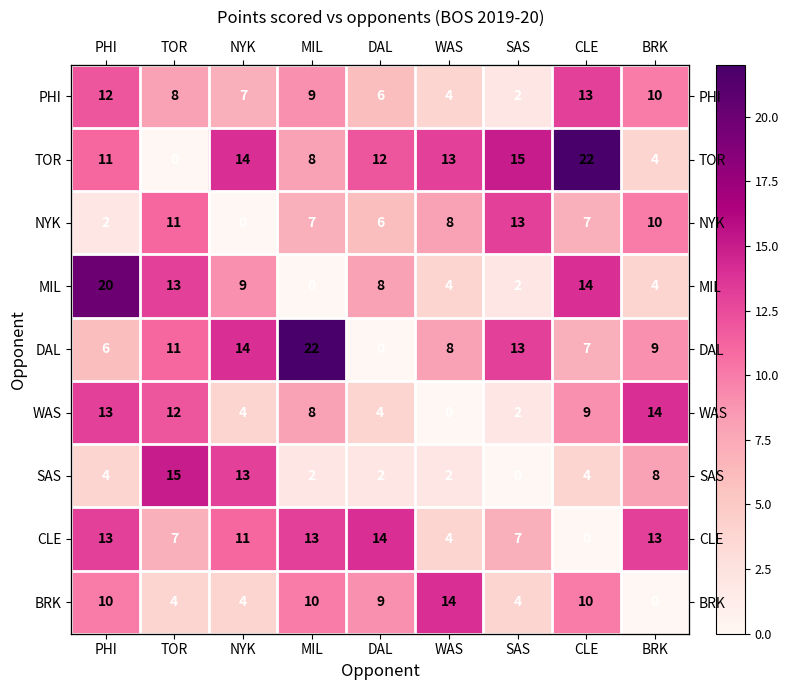

What is the sum of the DAL values at DAL and SAS?

13